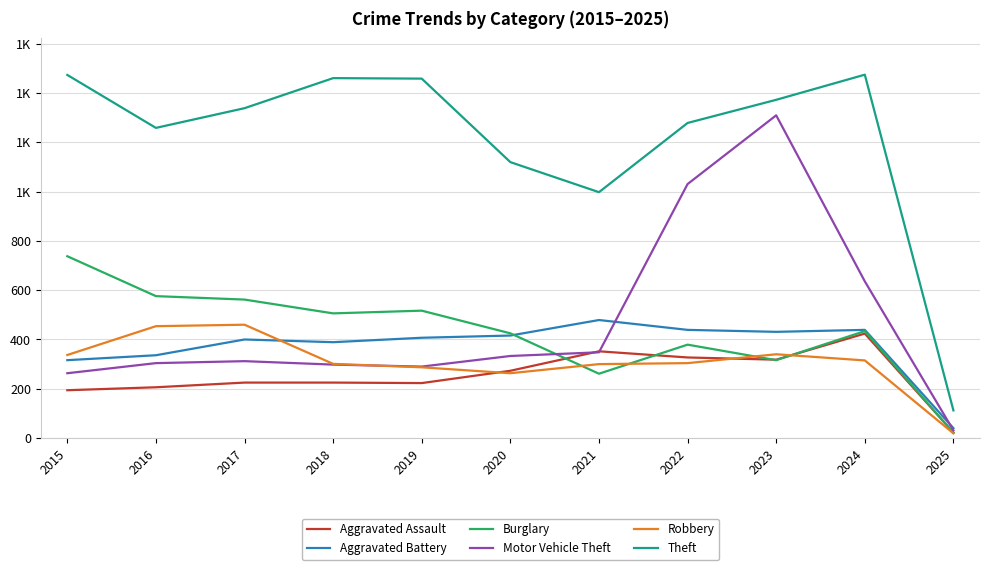

True or false: Robbery and Theft intersect in this chart.

False